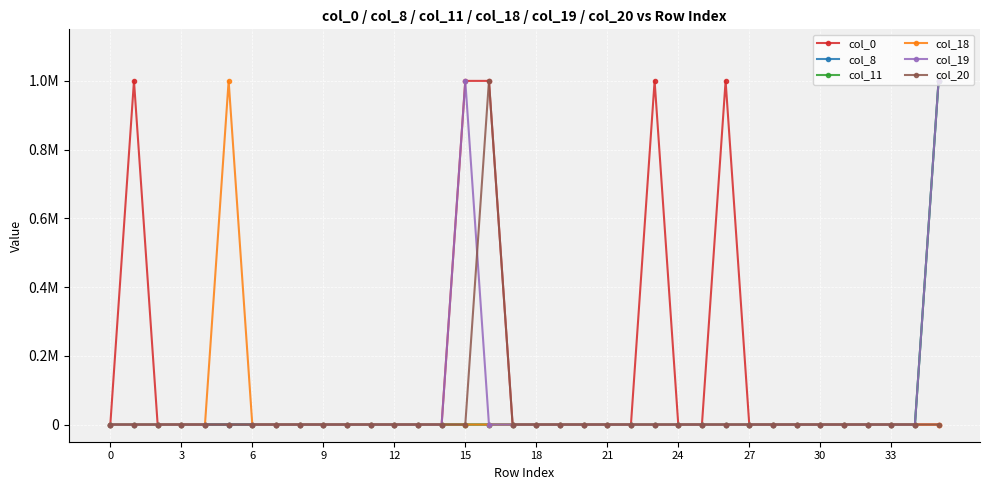

At which category is the sum across all series the highest?

35